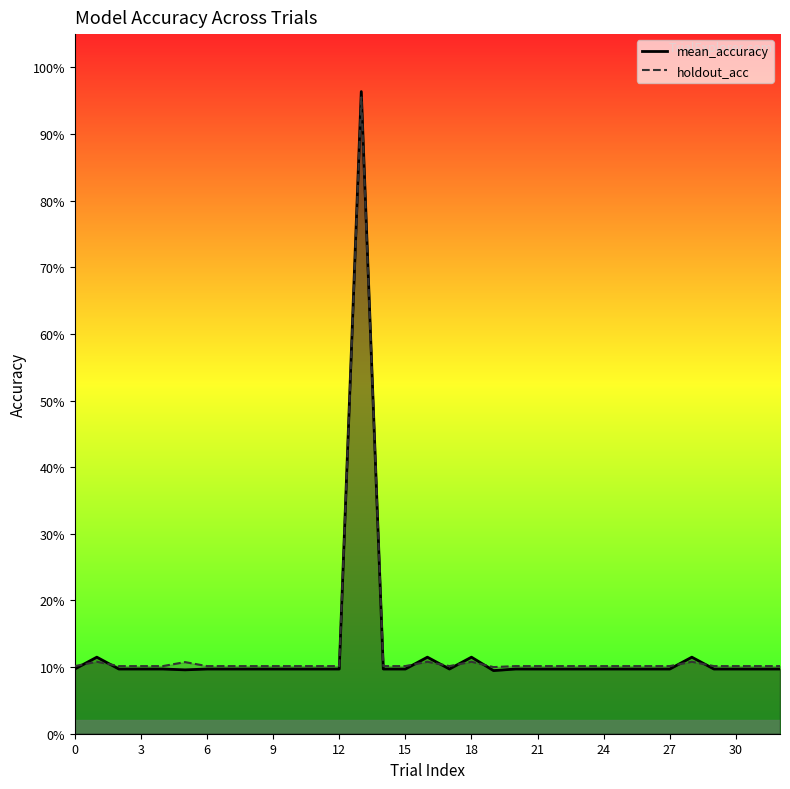

True or false: mean_accuracy has a value of 0.2 at bd6bde18.

False